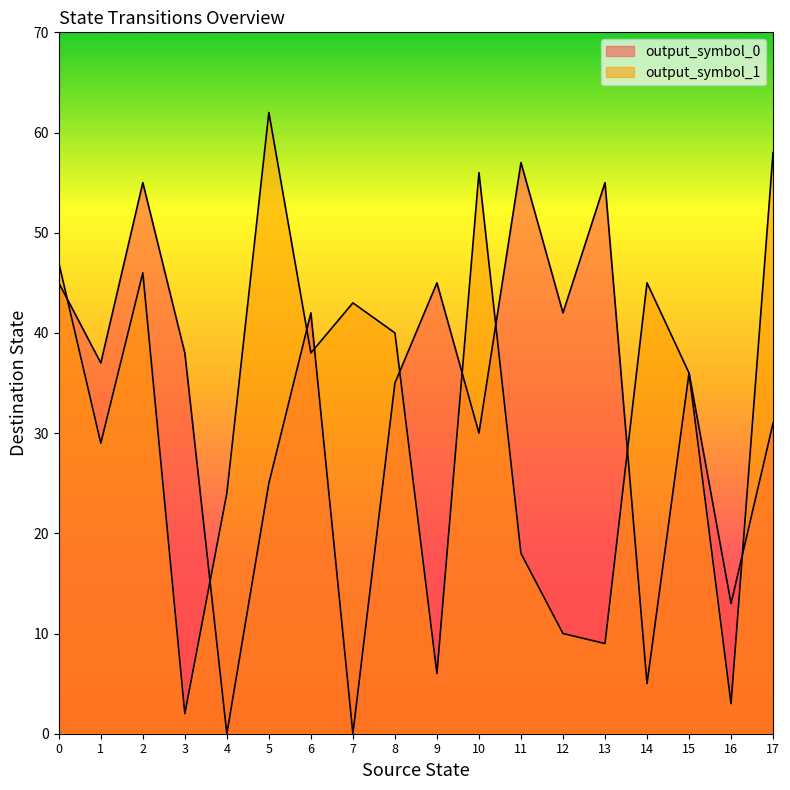

How many lines are shown in the chart?

2